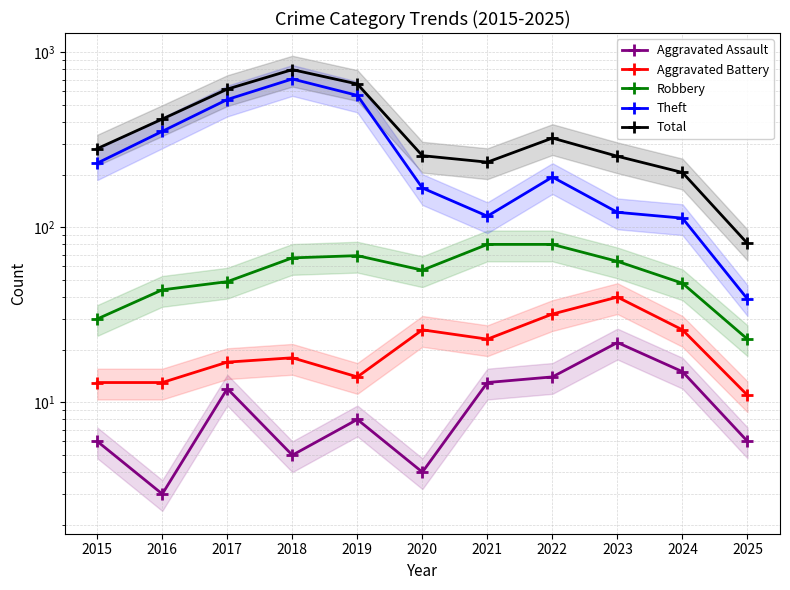

What is the greatest value displayed?

797